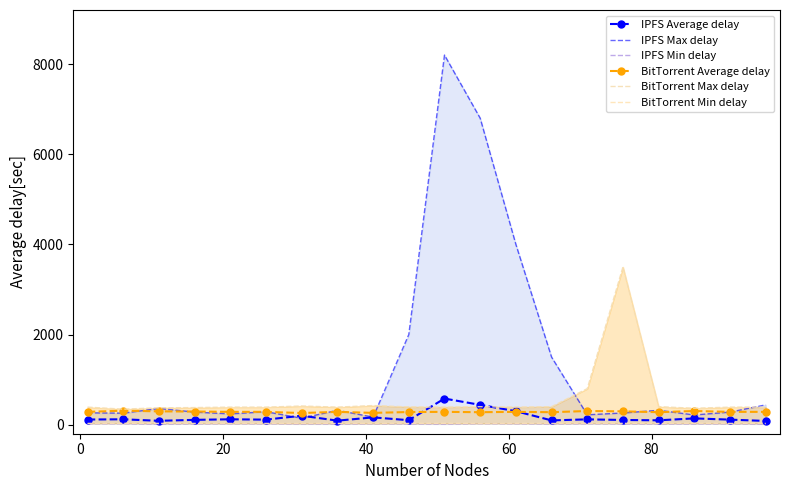

Is it true that BitTorrent Max delay equals 390.0 at 60?

True